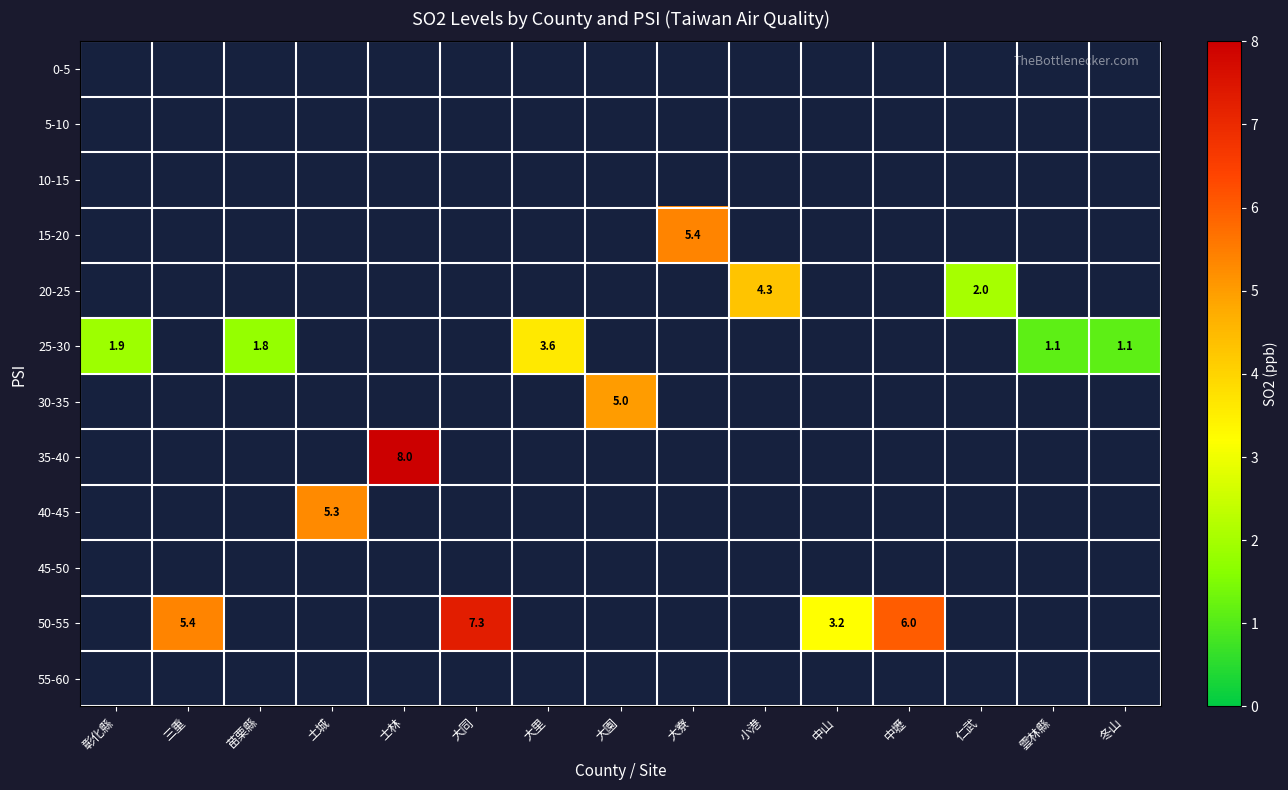

Is it true that 50-55 equals 5.4 at 三重?

True